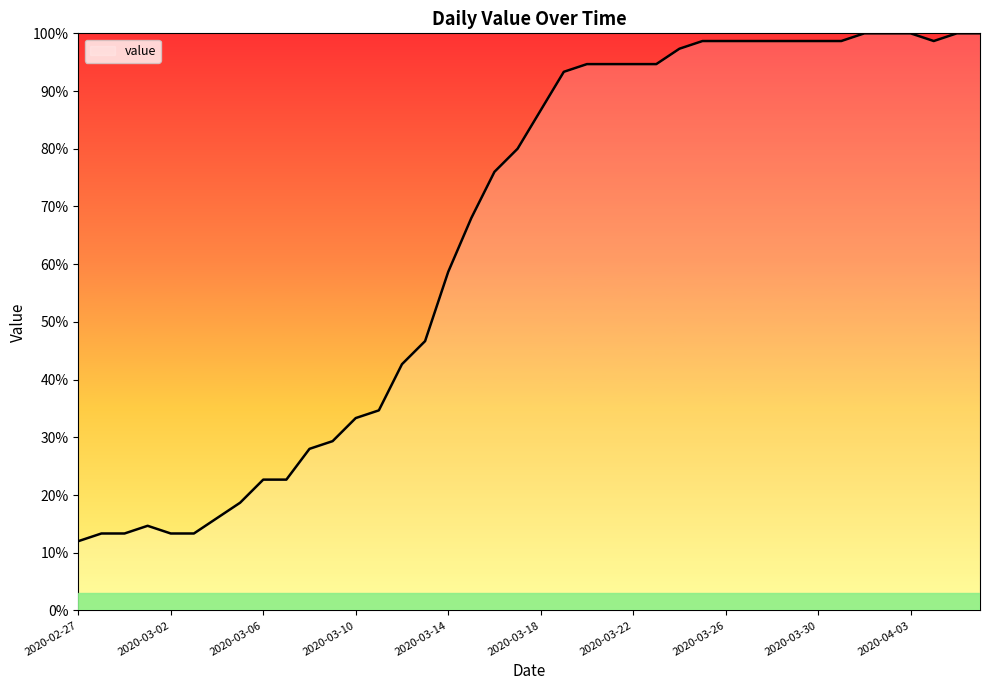

What is the maximum value shown in the chart?

100.0